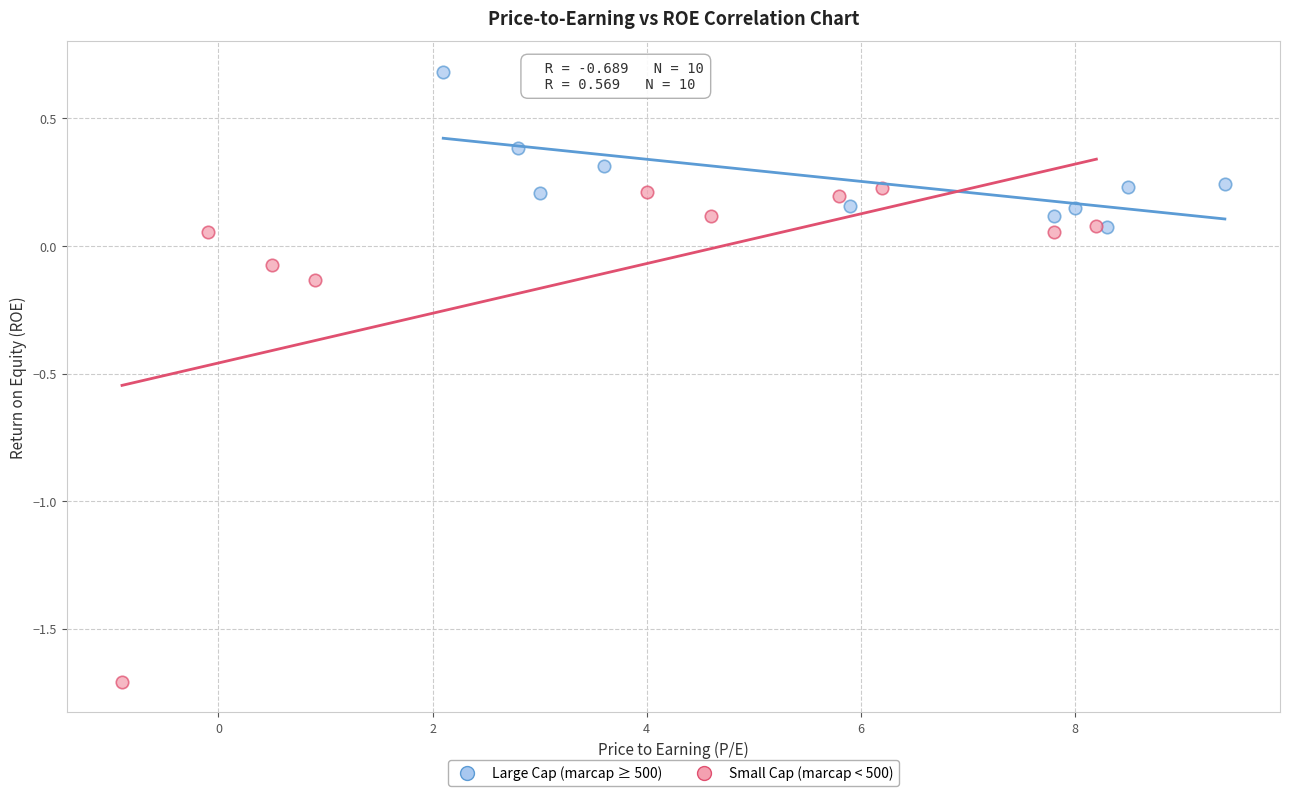

Which series contains the lowest Y value?

Small Cap (marcap < 500)